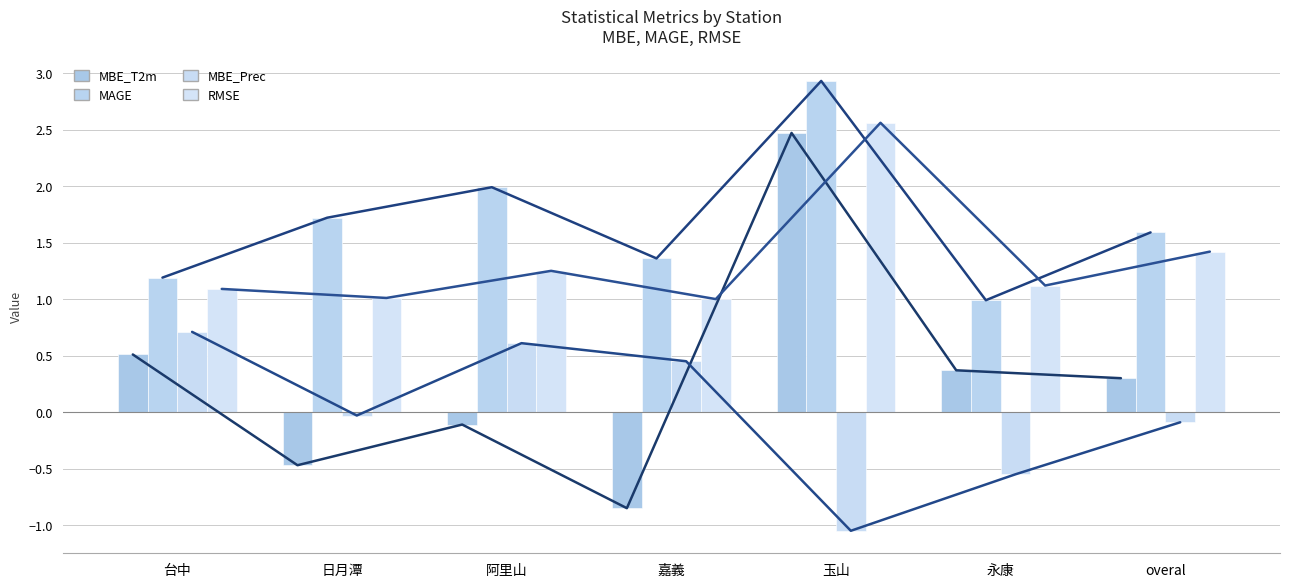

At which label does MAGE reach its minimum?

永康